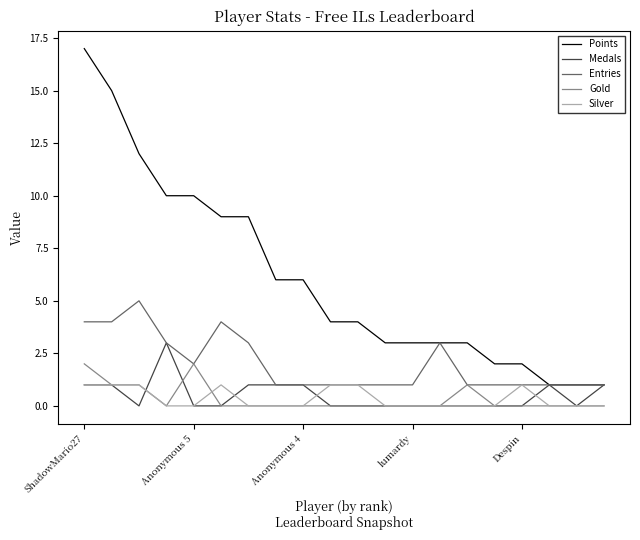

Rank the series by their maximum value, from lowest to highest.

Silver, Gold, Medals, Entries, Points